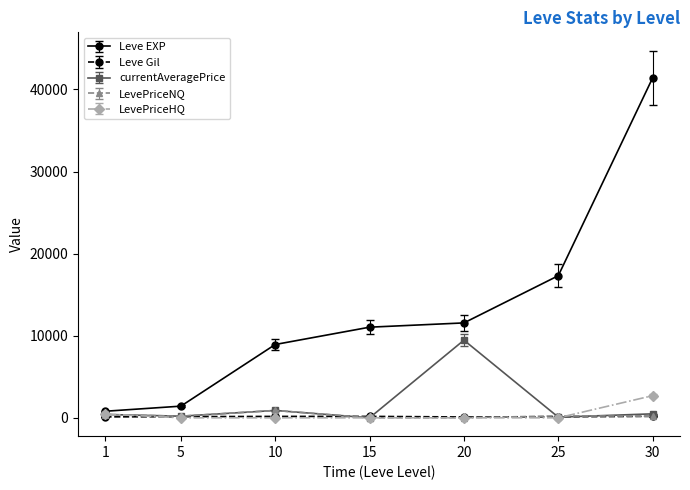

Which series has the largest total across all categories?

Leve EXP